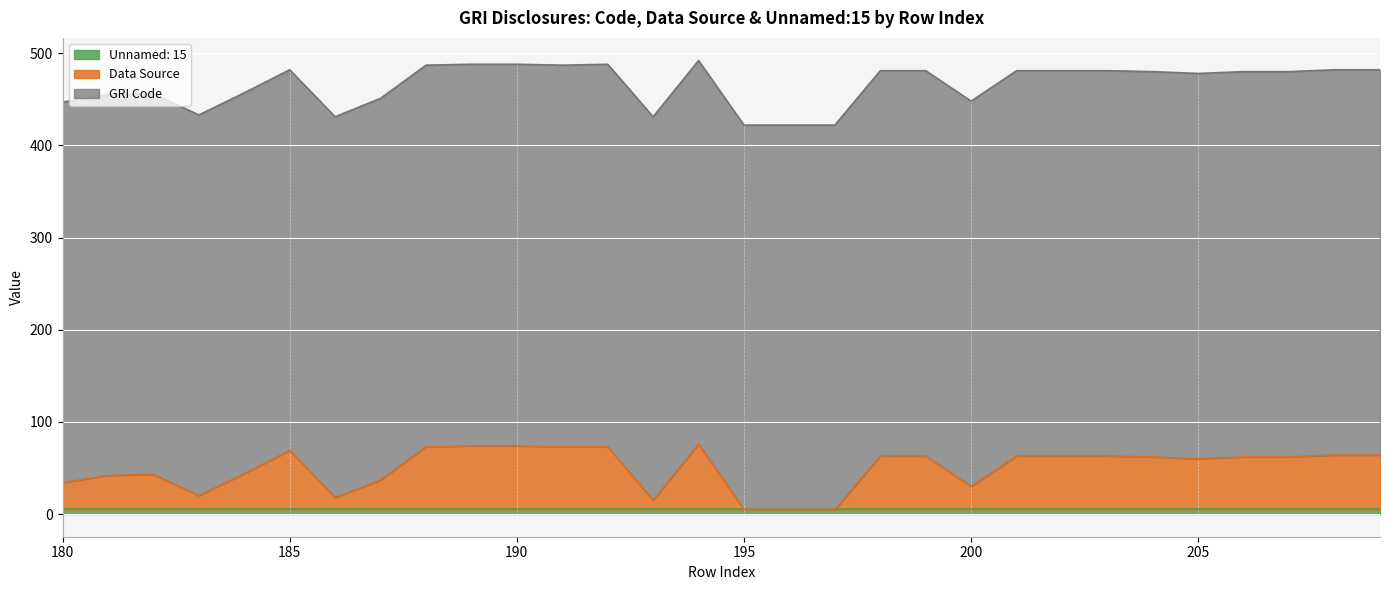

How many data points in GRI Code are above 417?

12